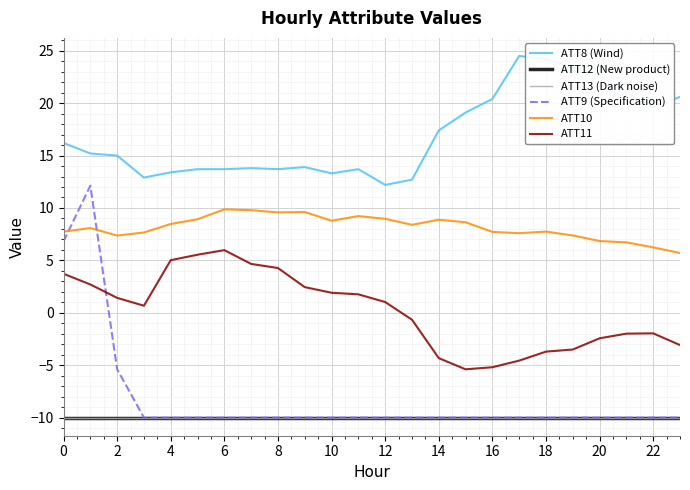

Reading left to right, what are all the values shown in this chart?

ATT8 (Wind): 16.2	15.2	15.0	12.9	13.4	13.7	13.7	13.8	13.7	13.9	13.3	13.7	12.2	12.7	17.4	19.1	20.4	24.5	24.2	23.4	22.7	20.9	19.6	20.6
ATT12 (New product): -10.0	-10.0	-10.0	-10.0	-10.0	-10.0	-10.0	-10.0	-10.0	-10.0	-10.0	-10.0	-10.0	-10.0	-10.0	-10.0	-10.0	-10.0	-10.0	-10.0	-10.0	-10.0	-10.0	-10.0
ATT13 (Dark noise): -10.0	-10.0	-10.0	-10.0	-10.0	-10.0	-10.0	-10.0	-10.0	-10.0	-10.0	-10.0	-10.0	-10.0	-10.0	-10.0	-10.0	-10.0	-10.0	-10.0	-10.0	-10.0	-10.0	-10.0
ATT9 (Specification): 6.8	12.1	-5.4	-10.0	-10.0	-10.0	-10.0	-10.0	-10.0	-10.0	-10.0	-10.0	-10.0	-10.0	-10.0	-10.0	-10.0	-10.0	-10.0	-10.0	-10.0	-10.0	-10.0	-10.0
ATT10: 7.7	8.1	7.4	7.7	8.5	8.9	9.9	9.8	9.6	9.6	8.8	9.2	9.0	8.4	8.9	8.6	7.7	7.6	7.7	7.4	6.8	6.7	6.2	5.7
ATT11: 3.7	2.7	1.4	0.7	5.0	5.5	6.0	4.7	4.3	2.5	1.9	1.8	1.0	-0.7	-4.3	-5.4	-5.2	-4.6	-3.7	-3.5	-2.4	-2.0	-2.0	-3.1